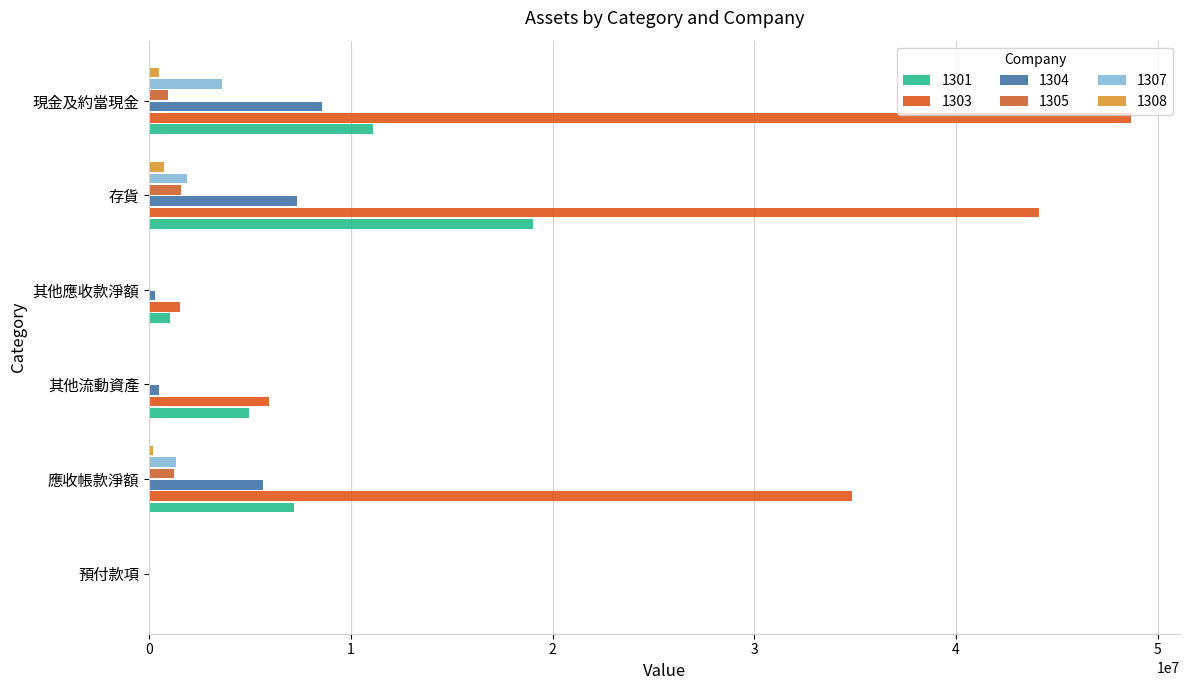

How many series are shown in this chart?

6